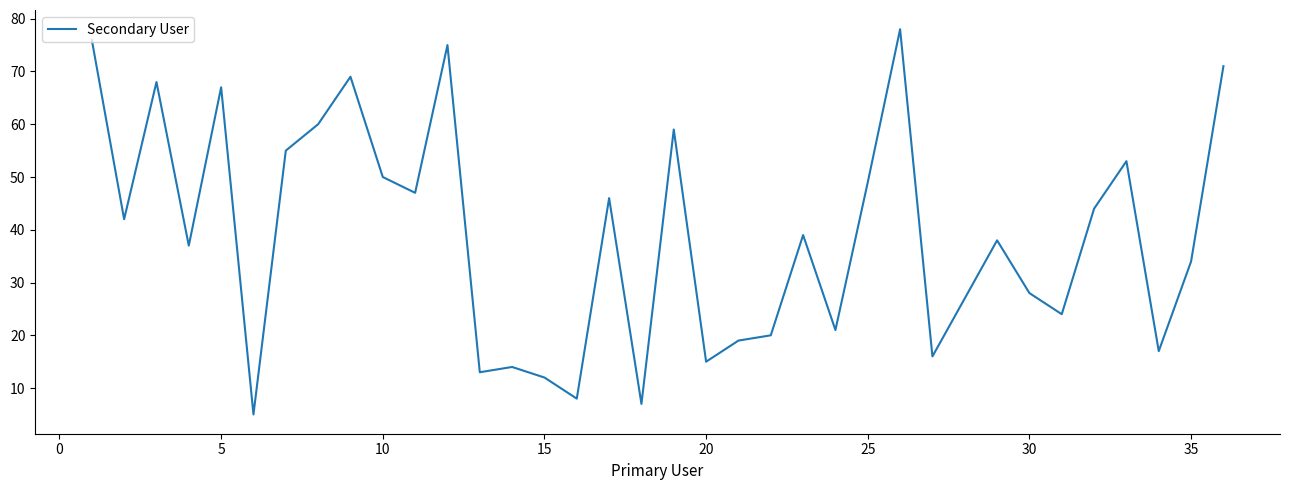

What is the minimum value shown in the chart?

5